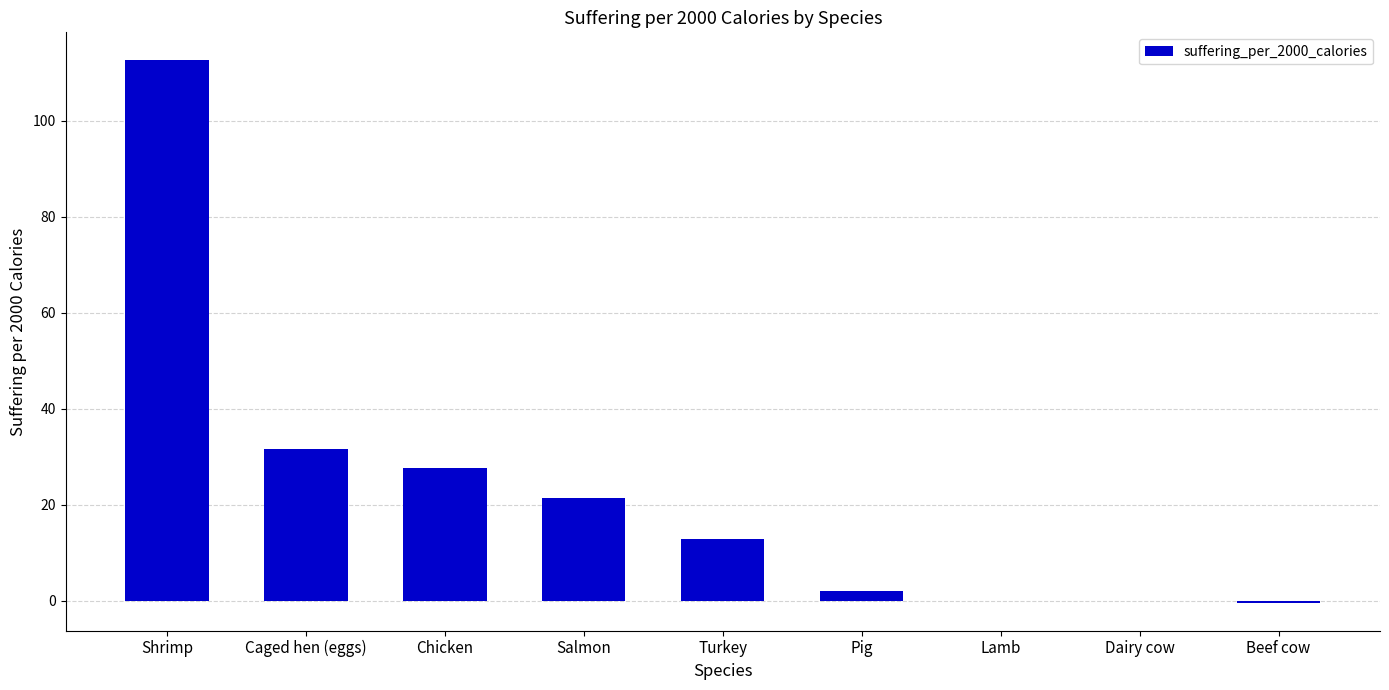

Does the chart contain stacked bars?

No